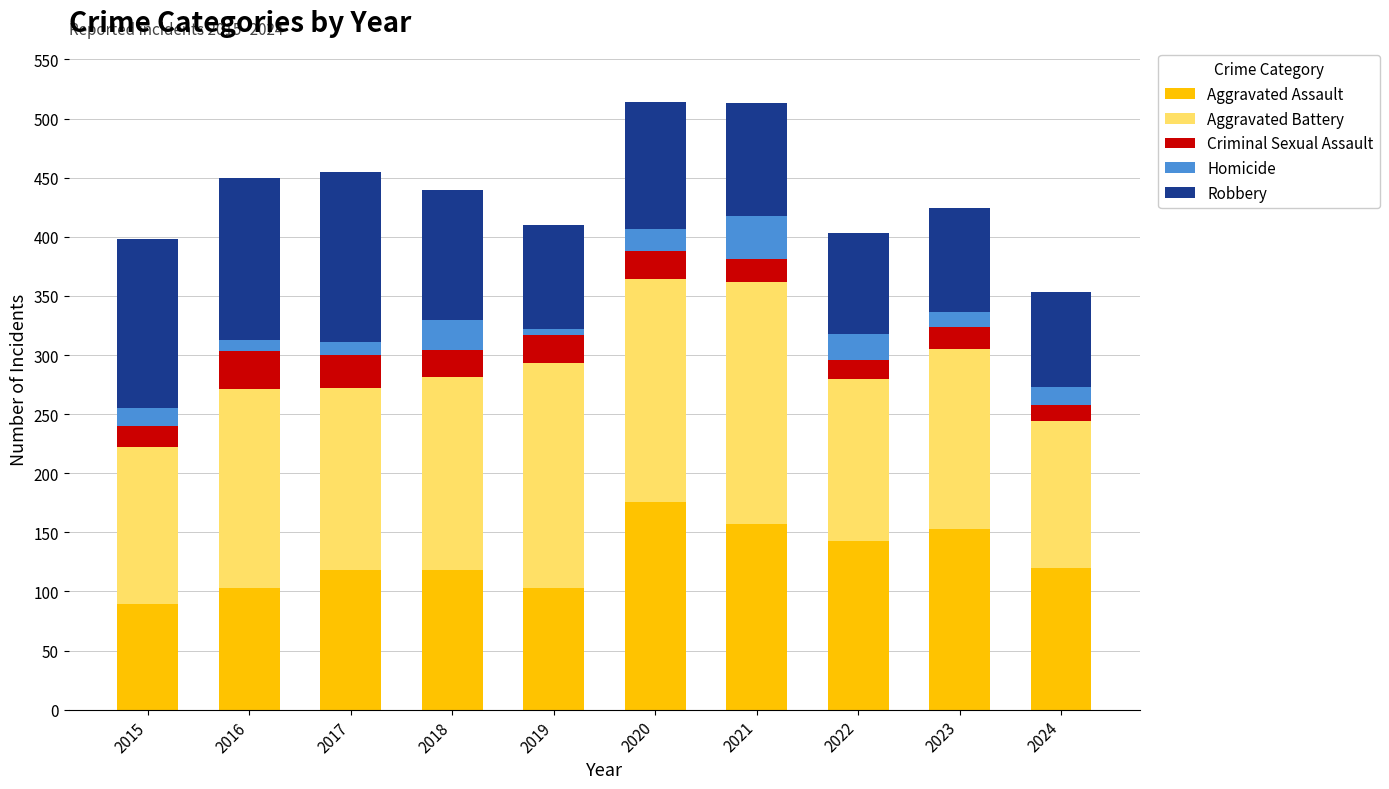

What is the difference between the maximum and minimum values in the Aggravated Assault series?

87